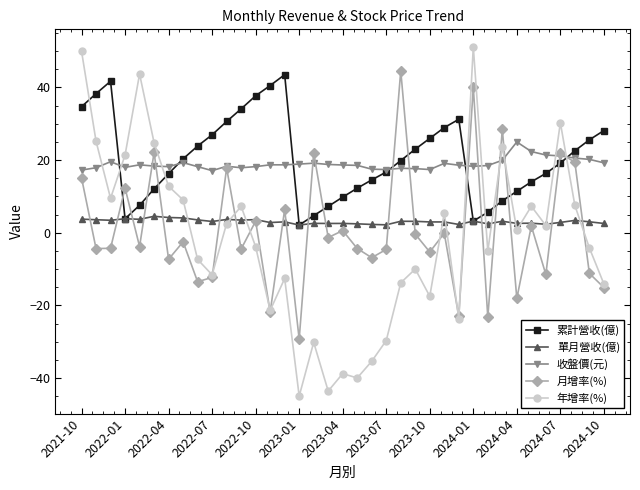

After their last crossing, which series has the higher values: 月增率(%) or 累計營收(億)?

累計營收(億)